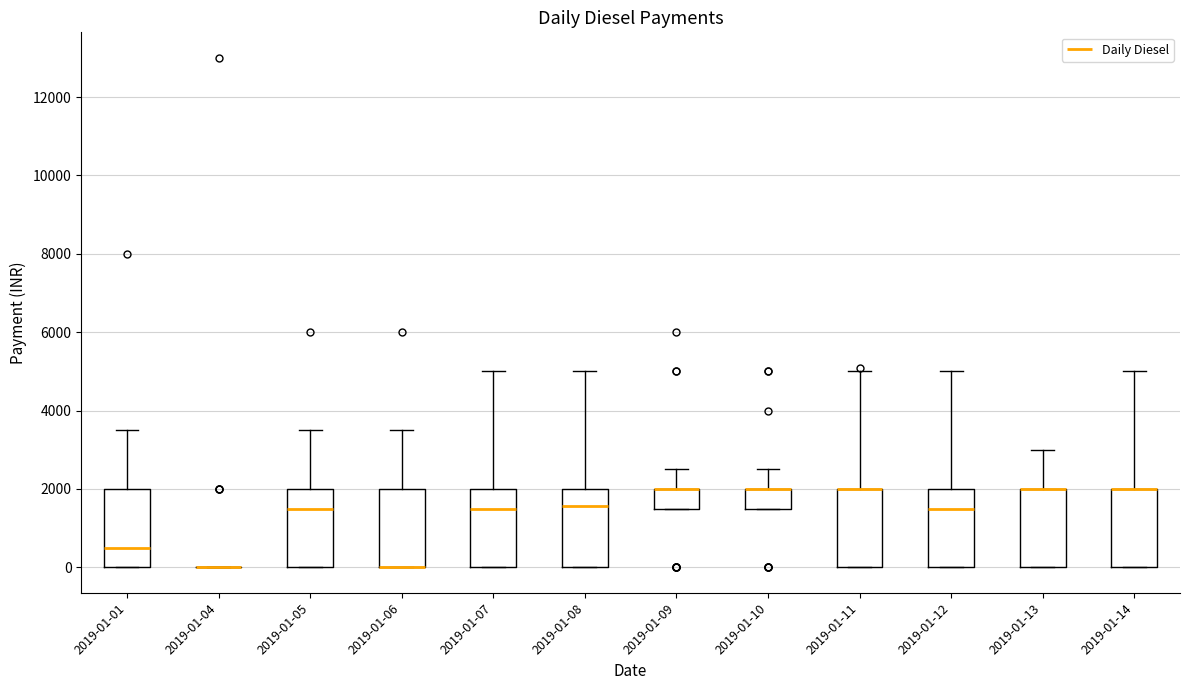

Reading left to right, transcribe this box plot: for each box, give where its median line is, the range the box spans, and where its two whiskers end, as read against the y-axis. The values are not printed on the chart, so give them approximately, as read against the axis.

2019-01-01: median 600, box 0 to 2000, whiskers 0 to 3600
2019-01-04: box collapsed to a line at 0, whiskers 0 to 0
2019-01-05: median 1600, box 0 to 2000, whiskers 0 to 3600
2019-01-06: median 0 (drawn on the box's lower edge), box 0 to 2000, whiskers 0 to 3600
2019-01-07: median 1600, box 0 to 2000, whiskers 0 to 5000
2019-01-08: median 1600, box 0 to 2000, whiskers 0 to 5000
2019-01-09: median 2000 (drawn on the box's upper edge), box 1600 to 2000, whiskers 1600 to 2600
2019-01-10: median 2000 (drawn on the box's upper edge), box 1600 to 2000, whiskers 1600 to 2600
2019-01-11: median 2000 (drawn on the box's upper edge), box 0 to 2000, whiskers 0 to 5000
2019-01-12: median 1600, box 0 to 2000, whiskers 0 to 5000
2019-01-13: median 2000 (drawn on the box's upper edge), box 0 to 2000, whiskers 0 to 3000
2019-01-14: median 2000 (drawn on the box's upper edge), box 0 to 2000, whiskers 0 to 5000